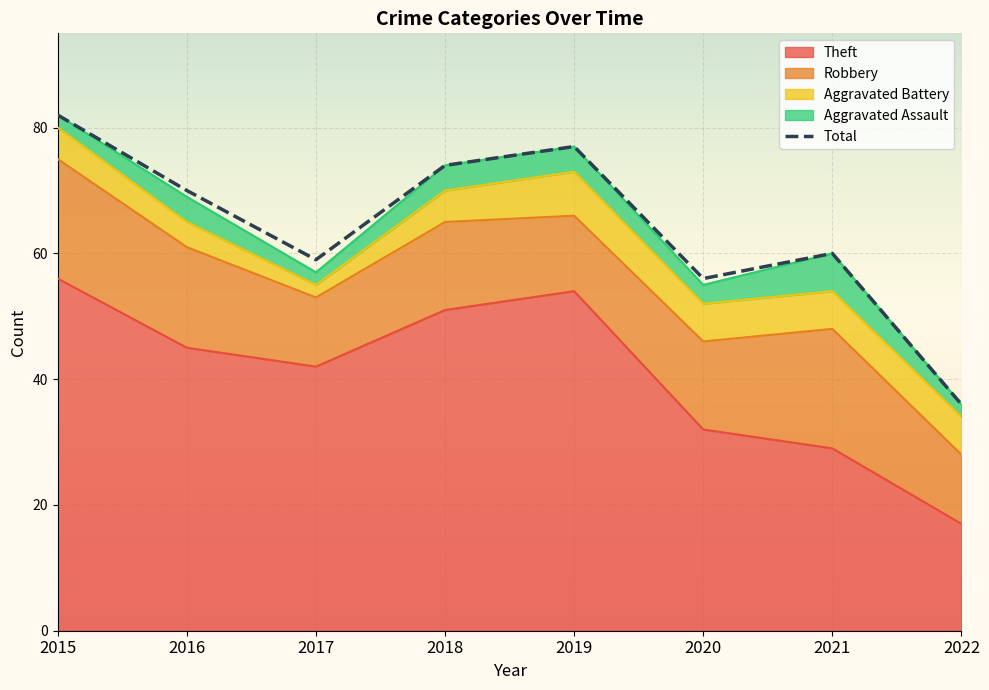

At 2016, list the series in order from largest to smallest.

Total, Theft, Robbery, Aggravated Battery, Aggravated Assault